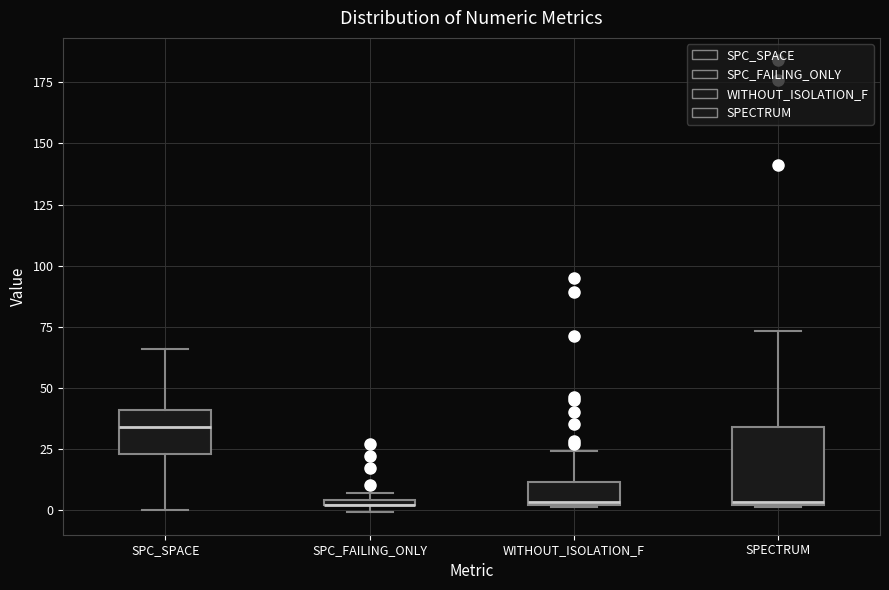

Which box is the tallest, from its lower edge to its upper edge?

SPECTRUM